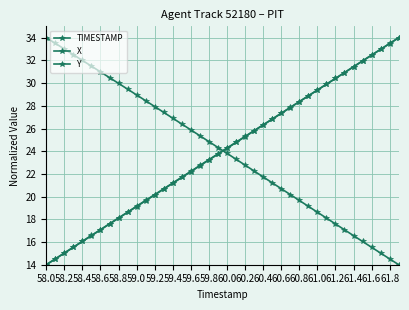

Rank the series by their average value, from highest to lowest.

Y, X, TIMESTAMP